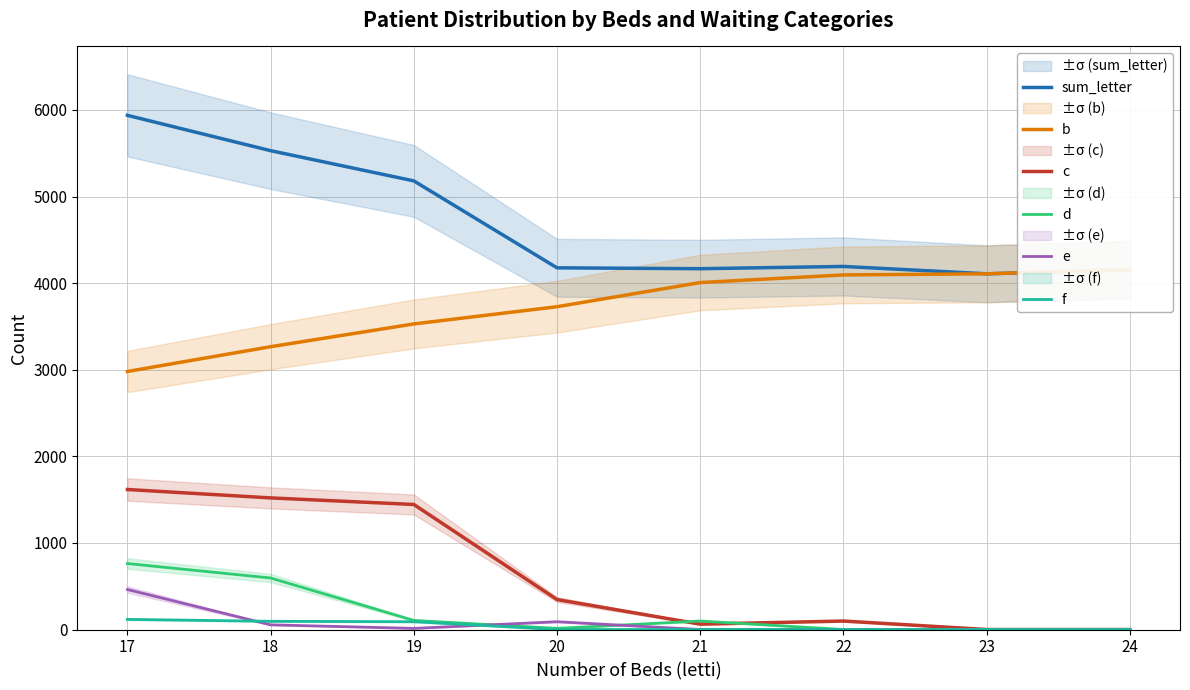

Which has a higher value, 19 or 24?

19